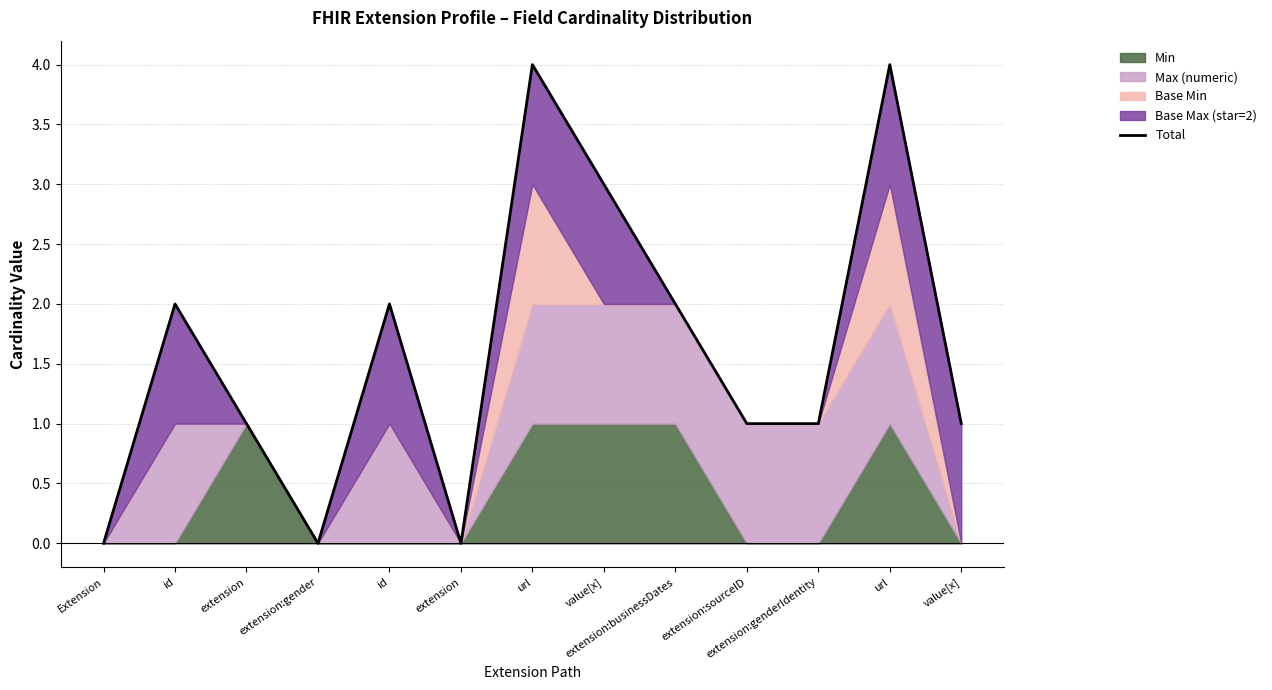

What is the label of the 12th point from the right?

id